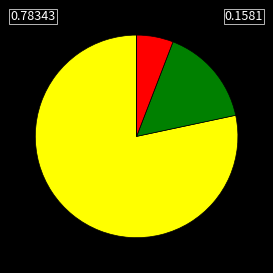

Does any single category account for the majority?

Yes